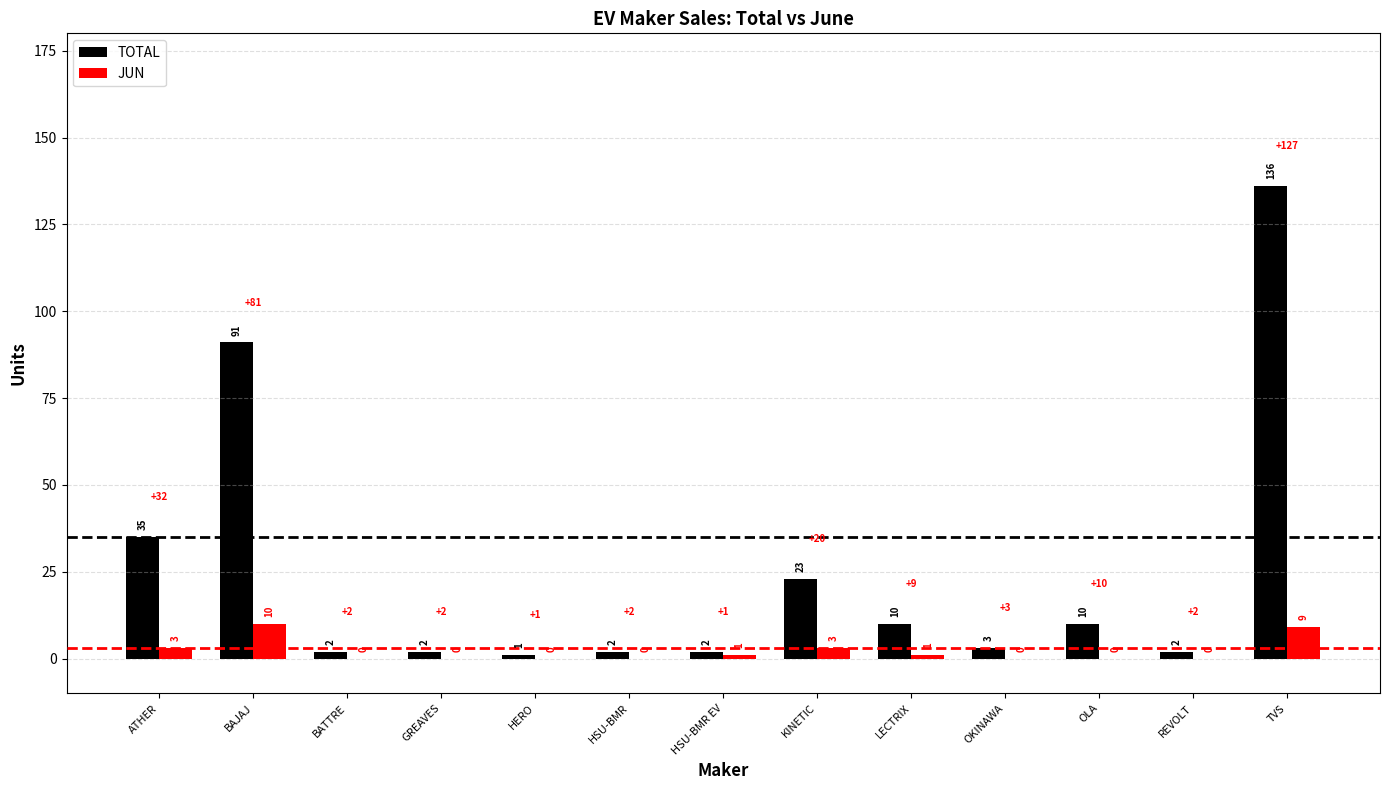

Is it true that TOTAL equals 33 at KINETIC?

False